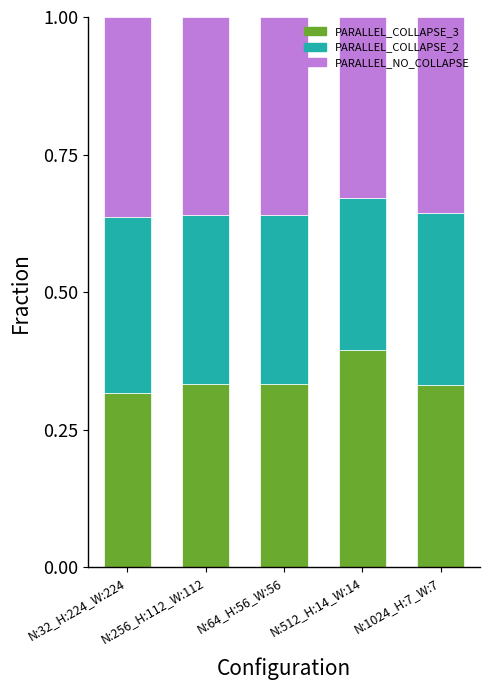

What is the sum of the PARALLEL_COLLAPSE_3 values at N:512_H:14_W:14 and N:32_H:224_W:224?

0.7